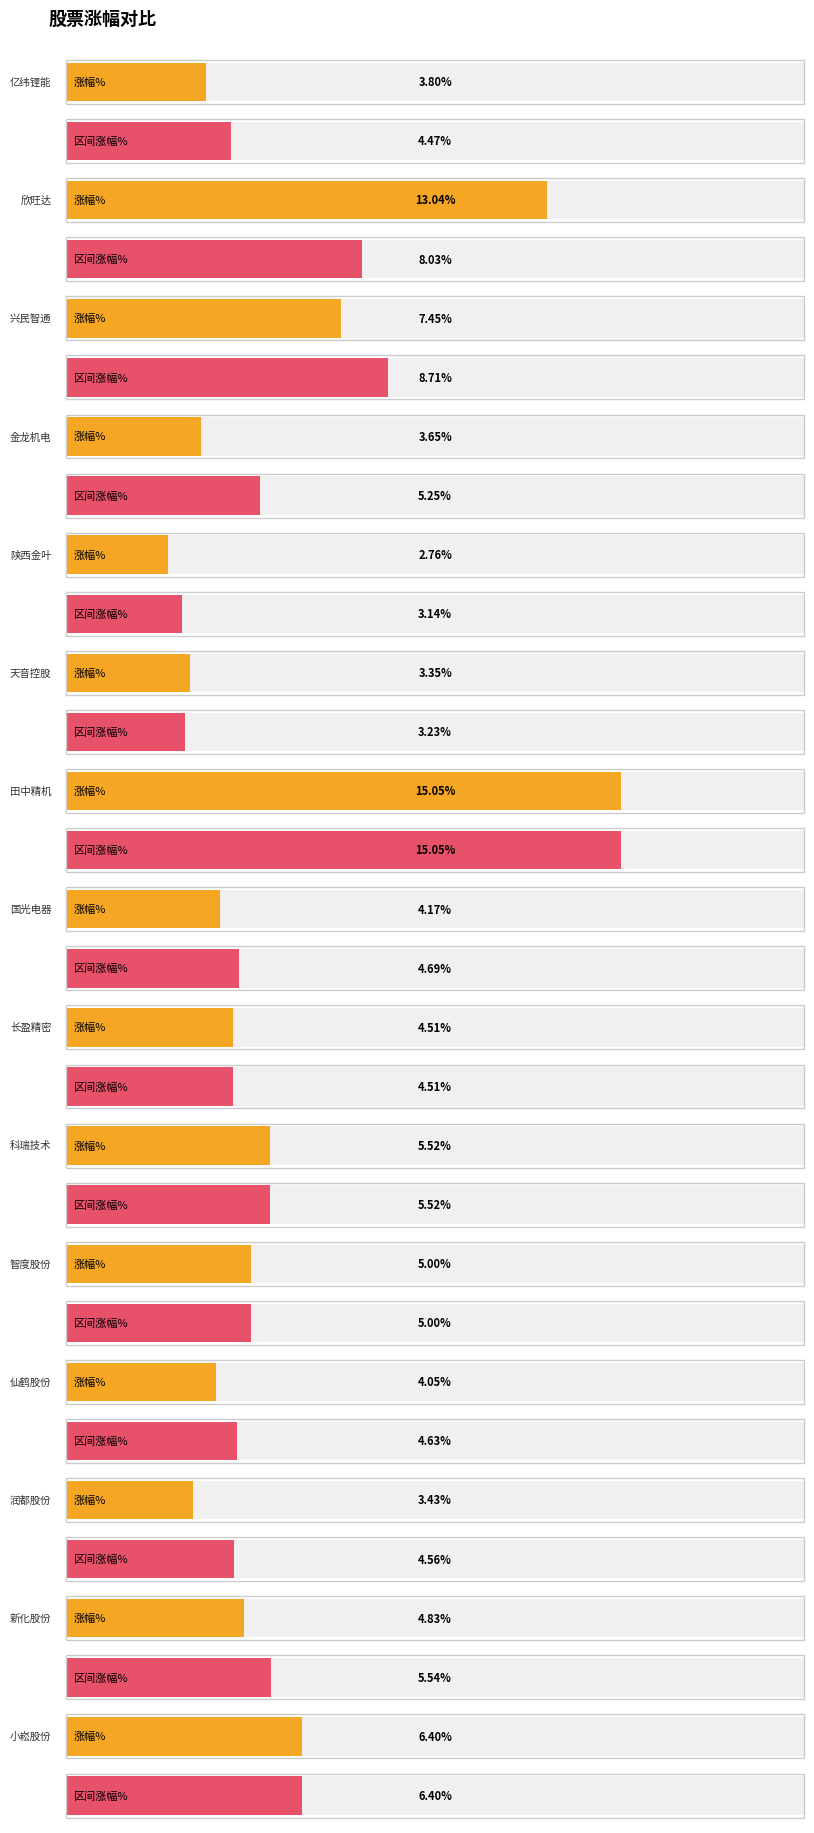

How many data points does each series have?

15